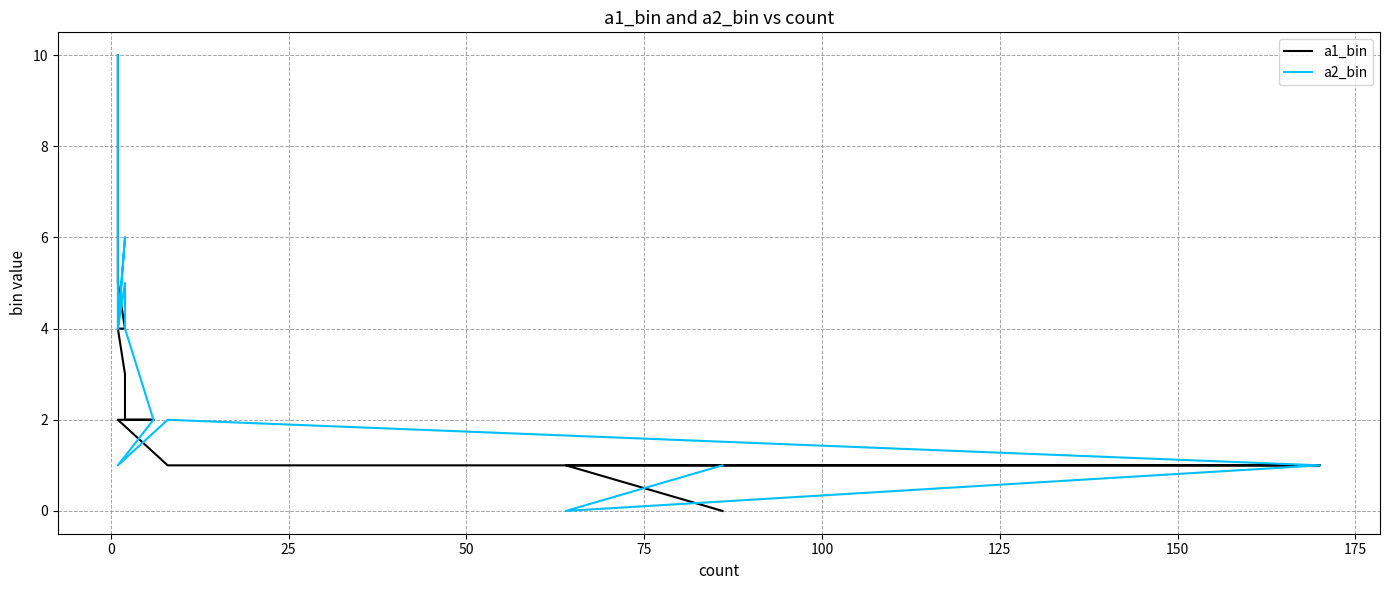

True or false: a1_bin has more than 0 points higher than both neighbors.

False